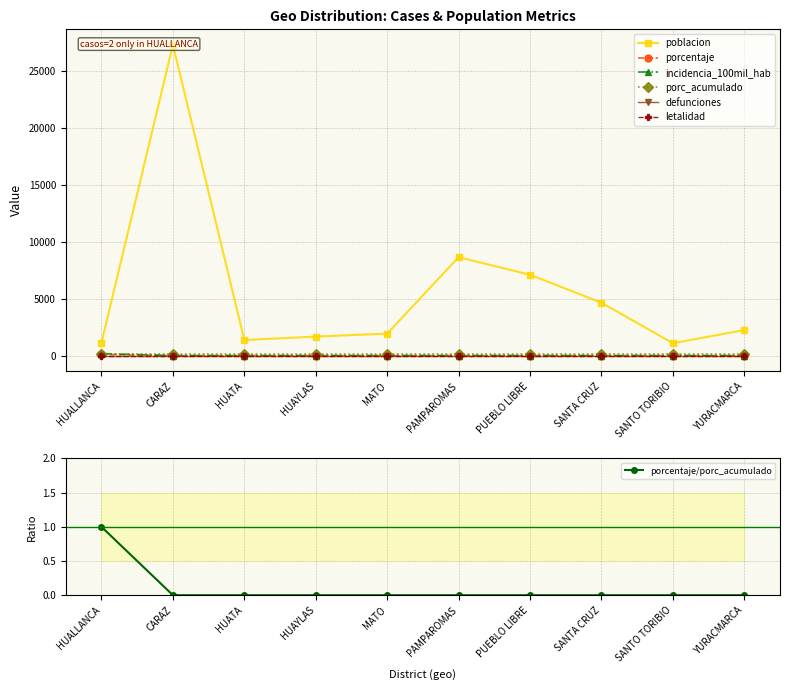

Is it true that porcentaje/porc_acumulado equals 1 at HUATA?

False